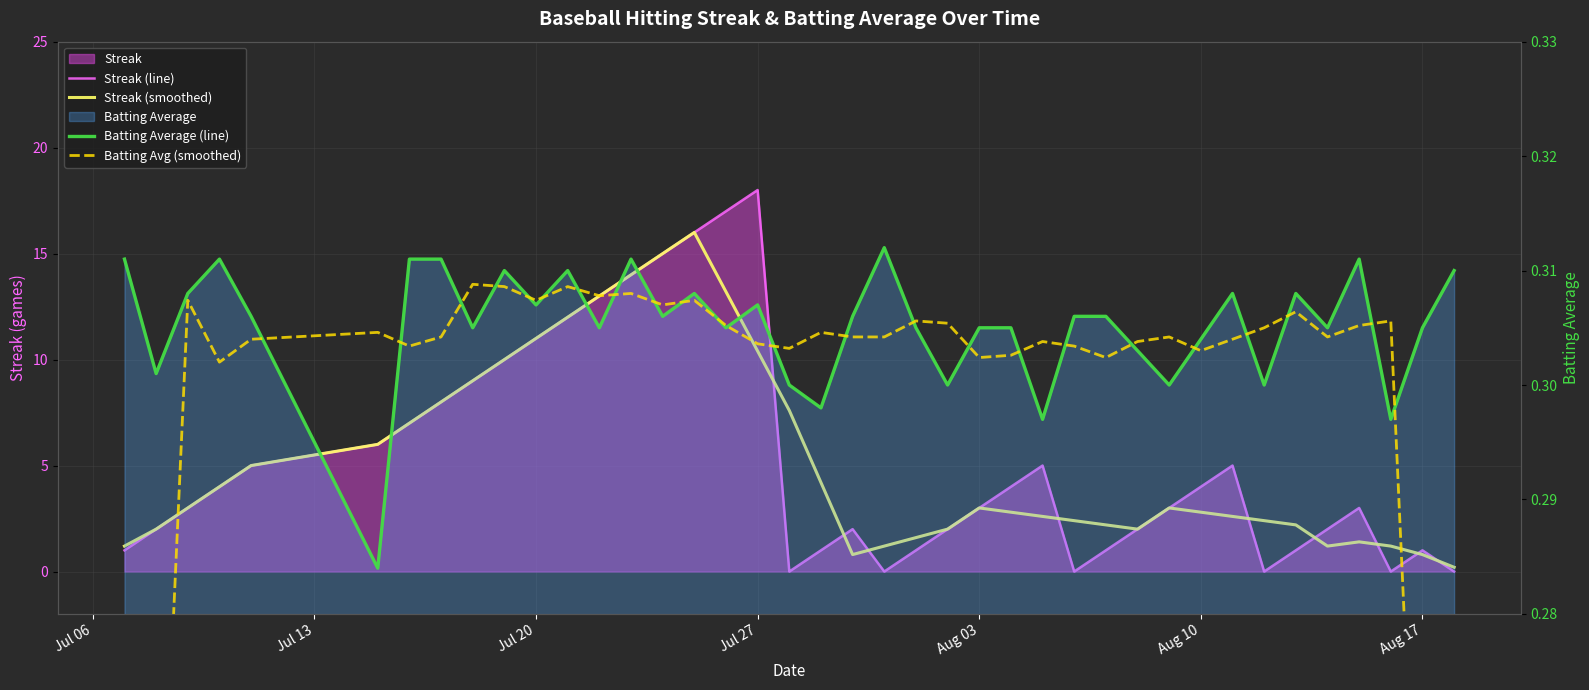

Which series has the largest range (max minus min)?

Streak (line)